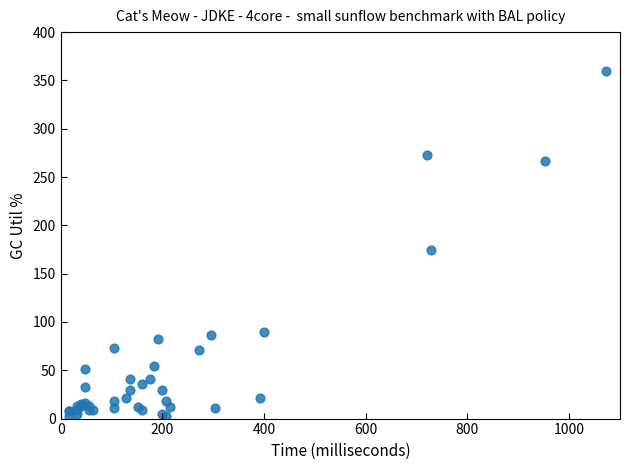

What Y value in the scatter plot is closest to 181?

174.0